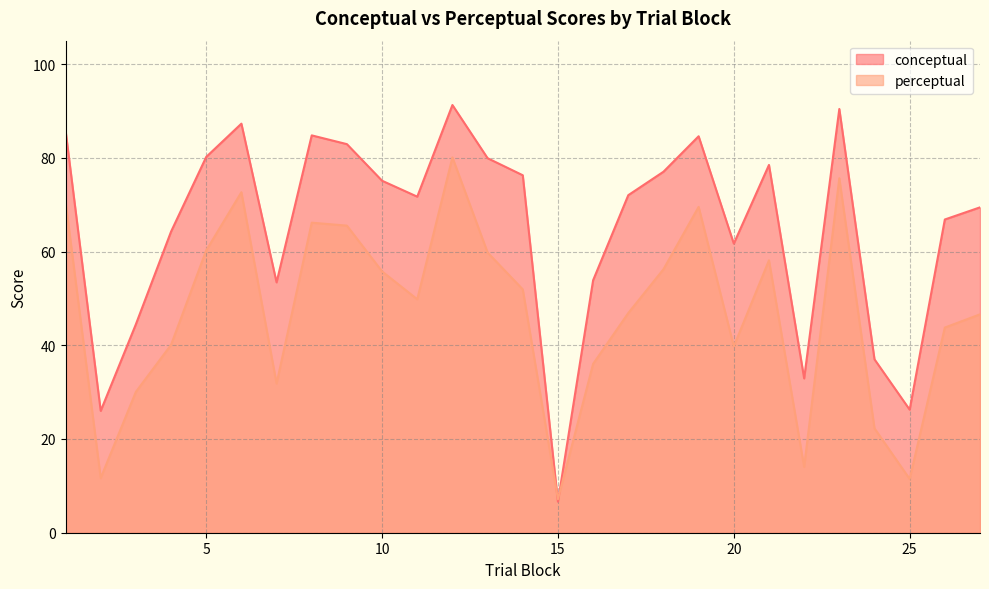

How many data points in perceptual are less than 49?

13